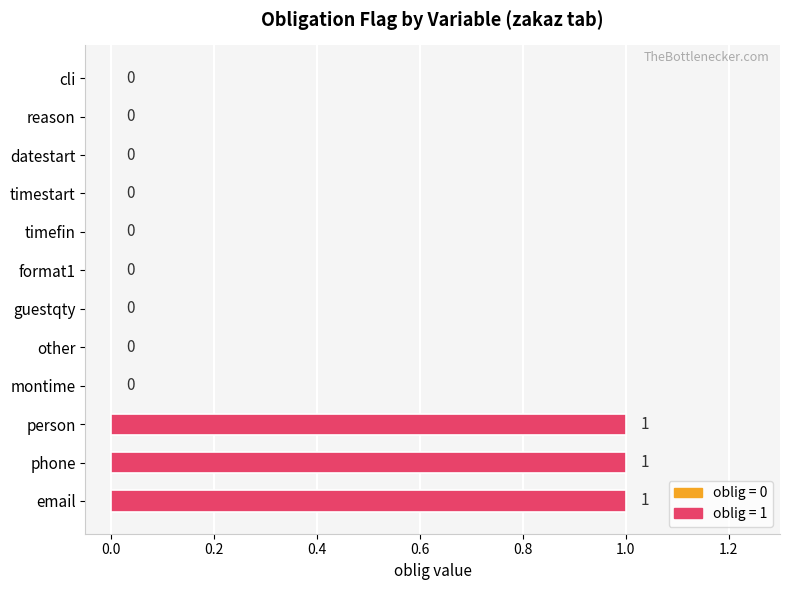

What is the sum of all values?

3